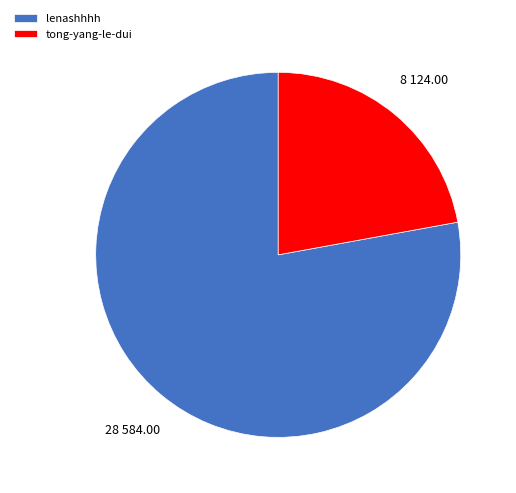

Which category accounts for the majority?

lenashhhh